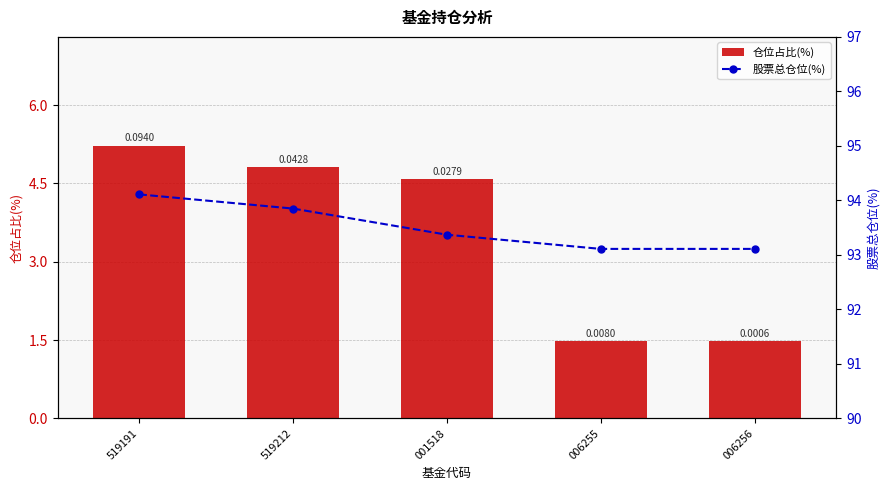

Is the value of 仓位占比(%) at 001518 greater than the value of 股票总仓位(%) at 519191?

No